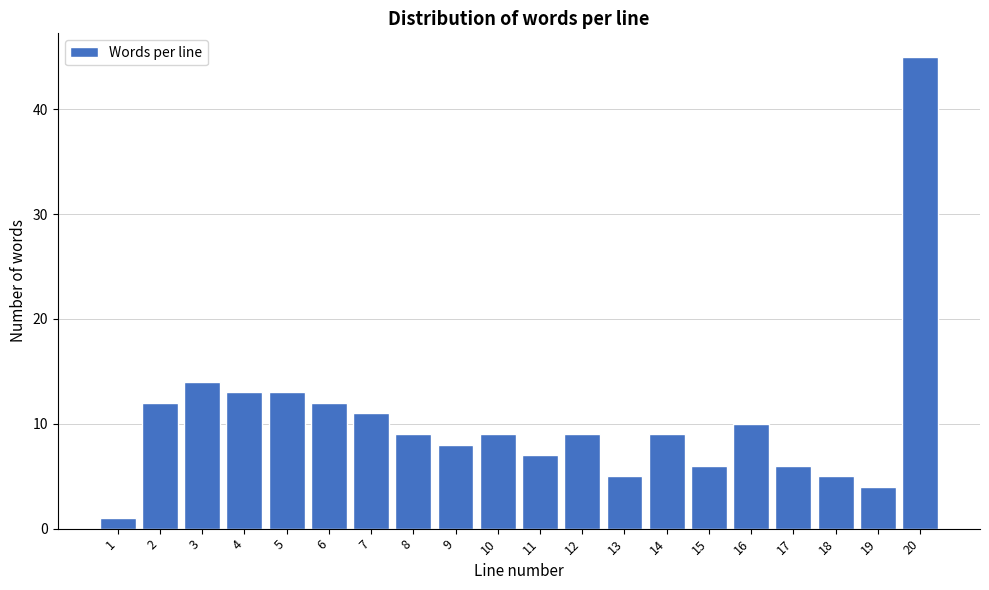

Reading right to left, what are all the values shown in this chart?

45	4	5	6	10	6	9	5	9	7	9	8	9	11	12	13	13	14	12	1